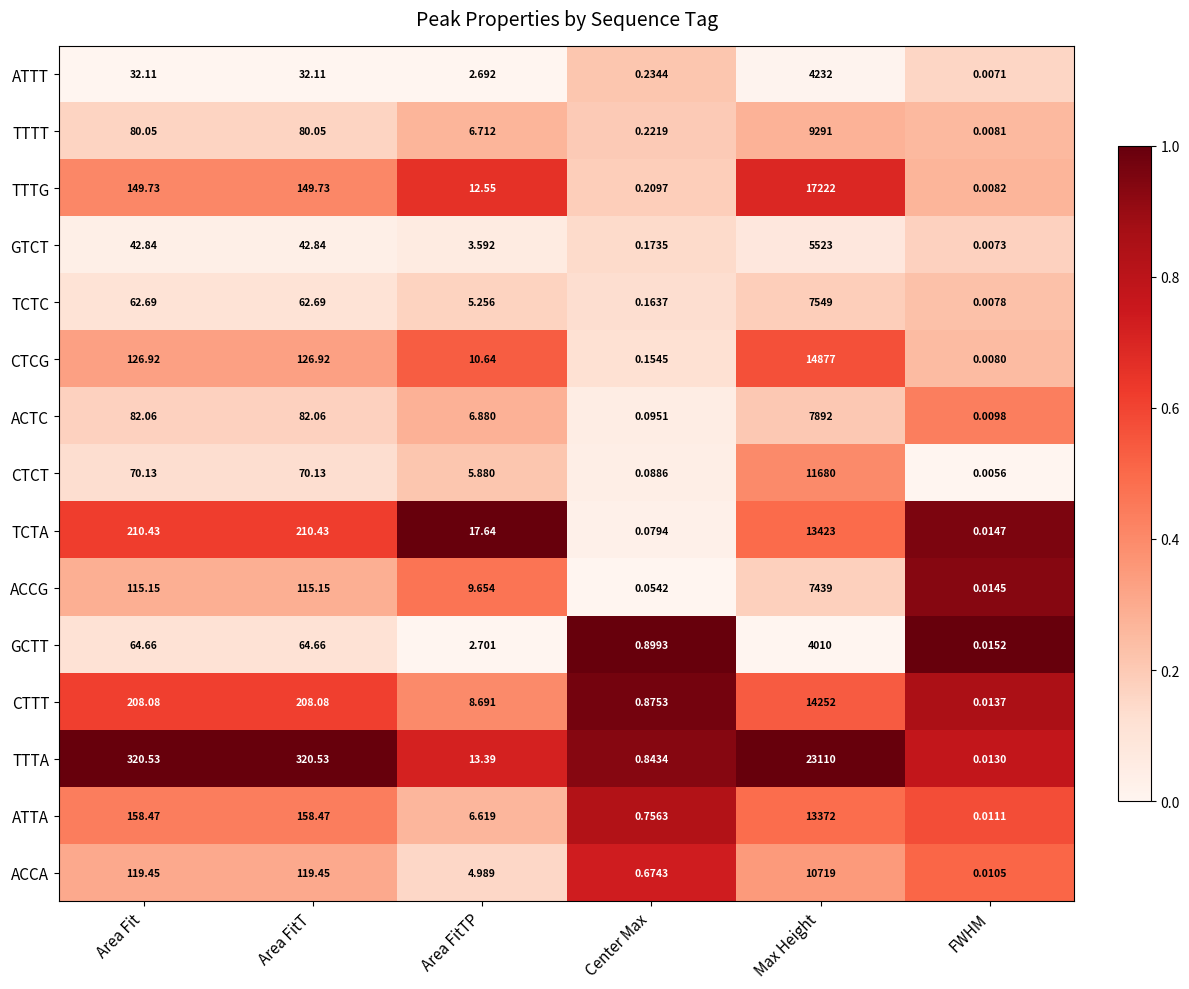

At which category is the sum across all series the highest?

Max Height